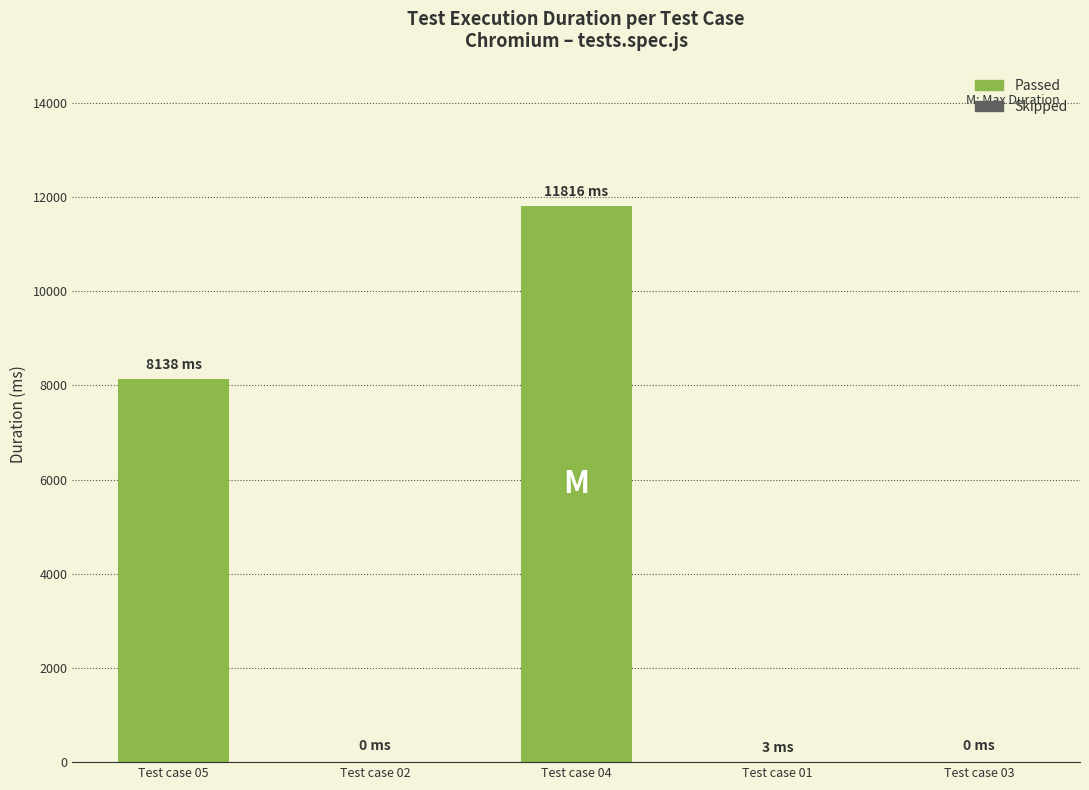

How many bars are there in total?

5